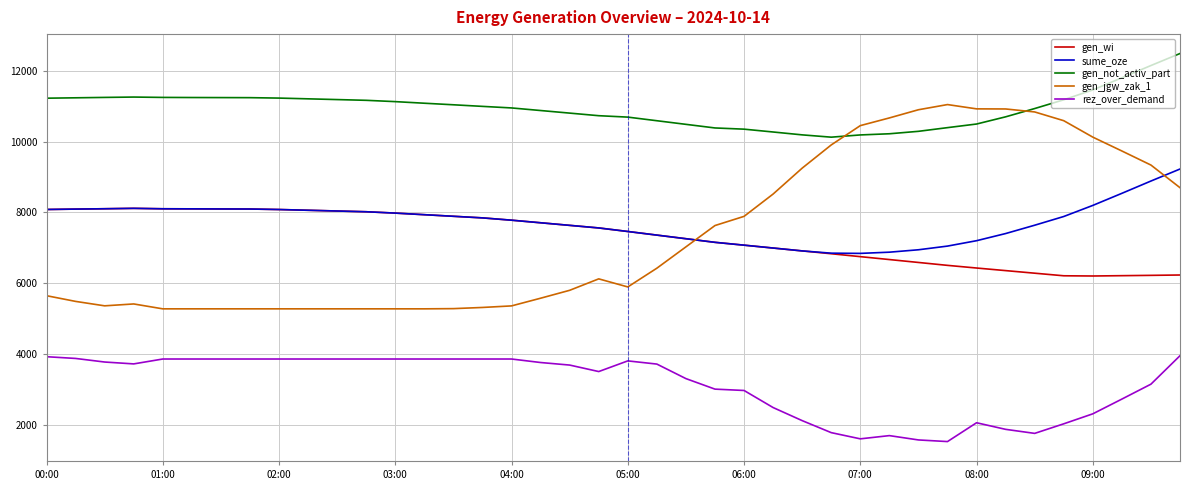

Which series has the largest total across all categories?

gen_not_activ_part